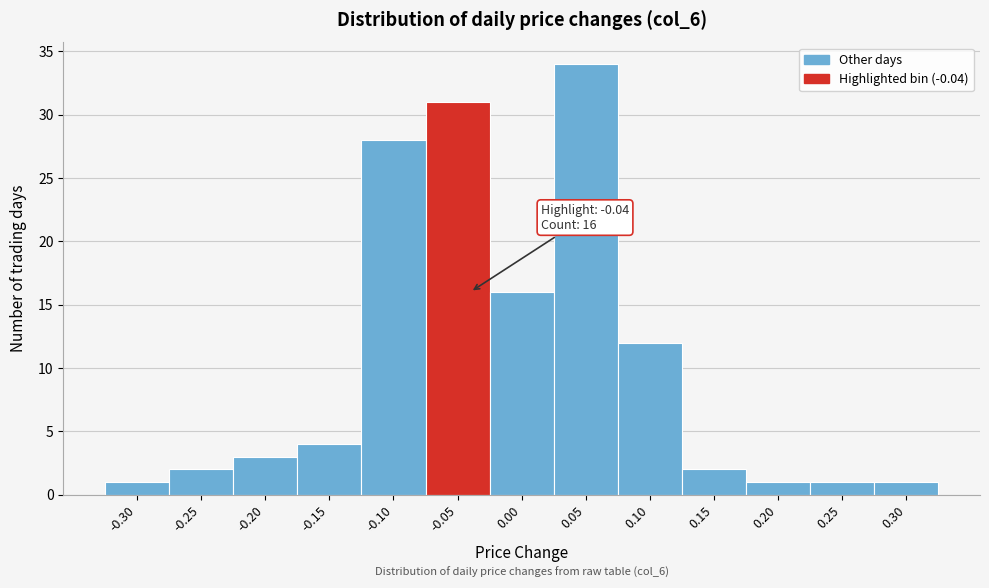

Reading right to left, list all the values displayed in this chart.

1	1	1	2	12	34	16	31	28	4	3	2	1